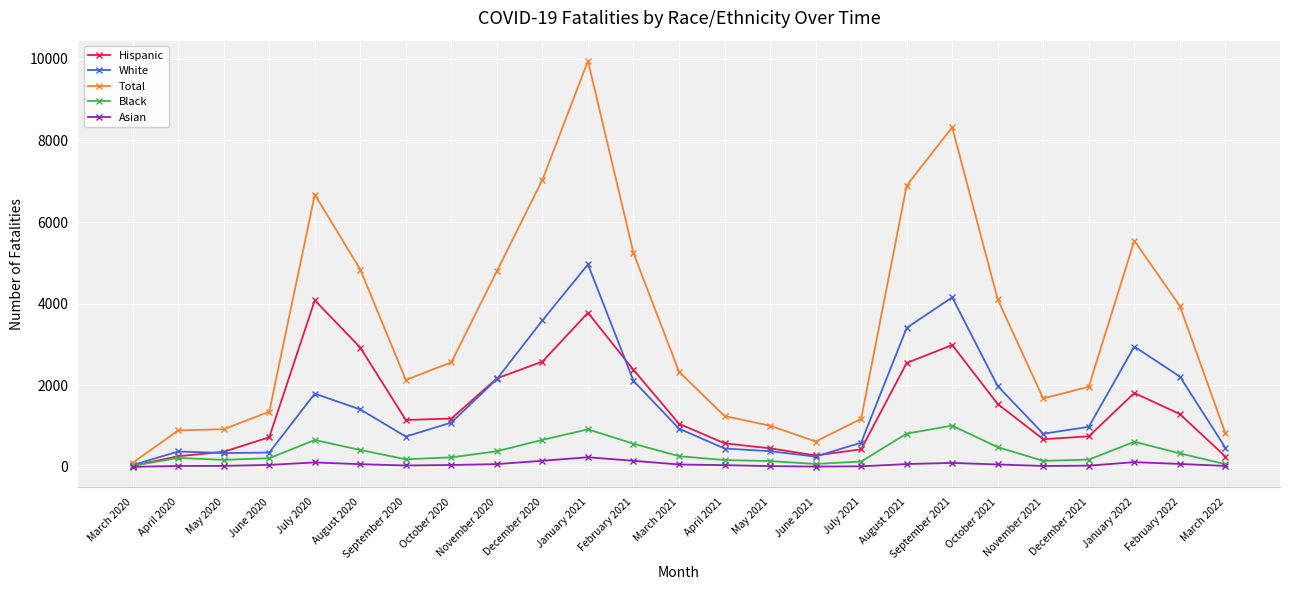

Is the value of Hispanic at November 2021 greater than the value of White at June 2021?

Yes